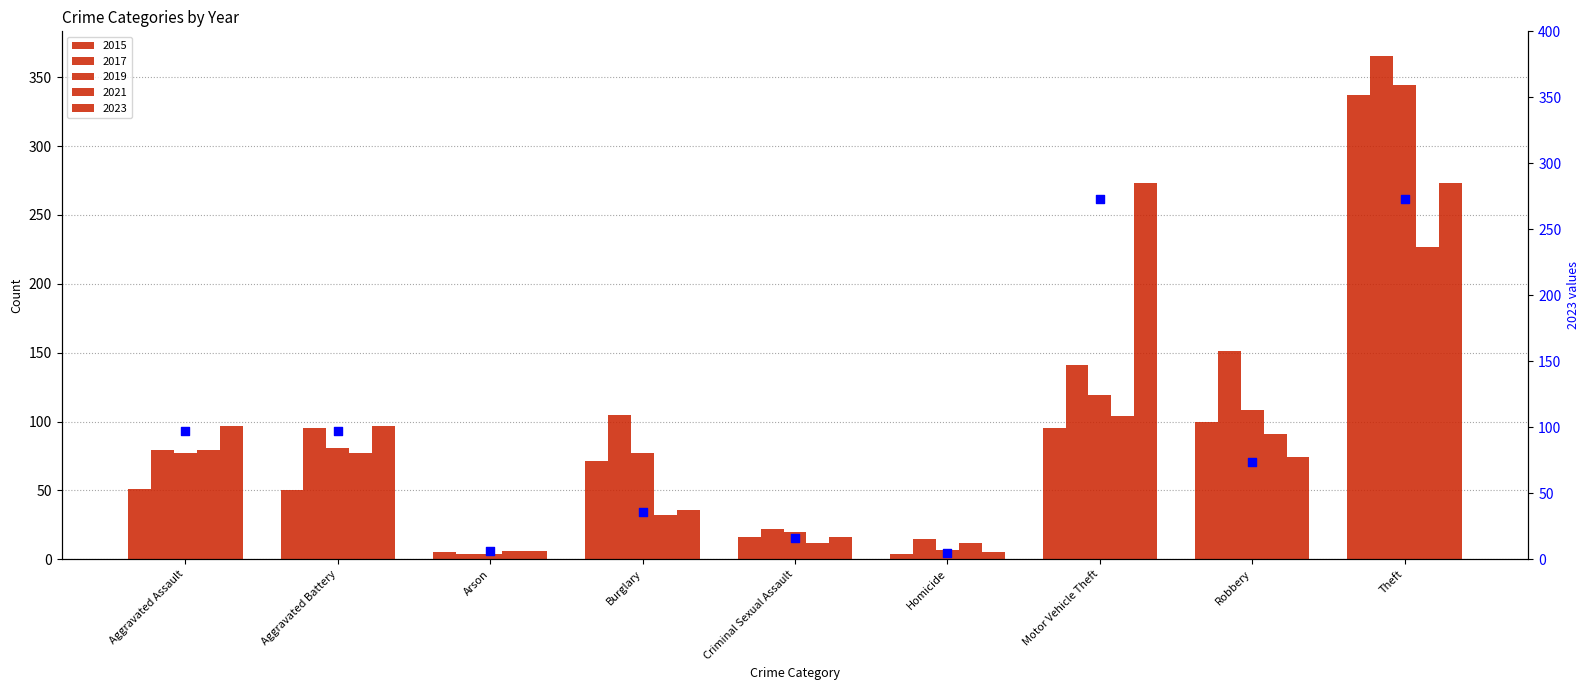

Between Homicide and Arson, which is larger?

Arson